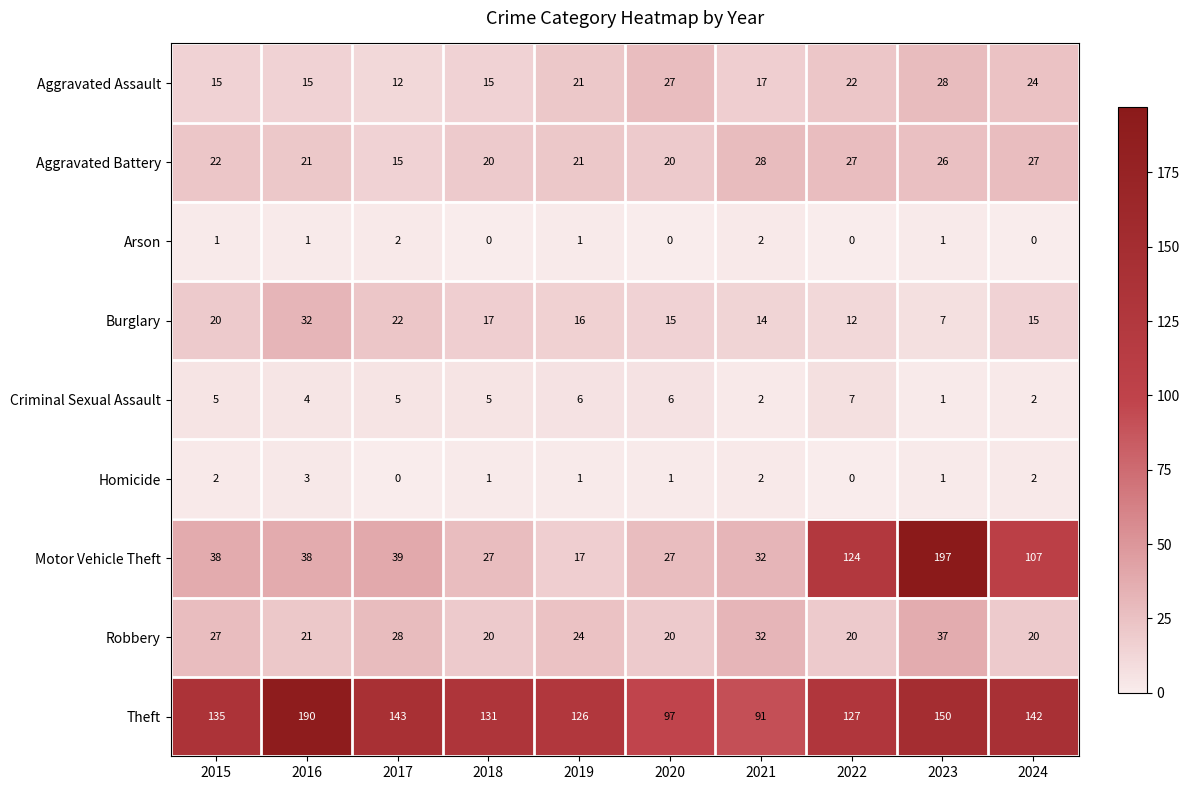

What is the minimum value for Robbery?

20